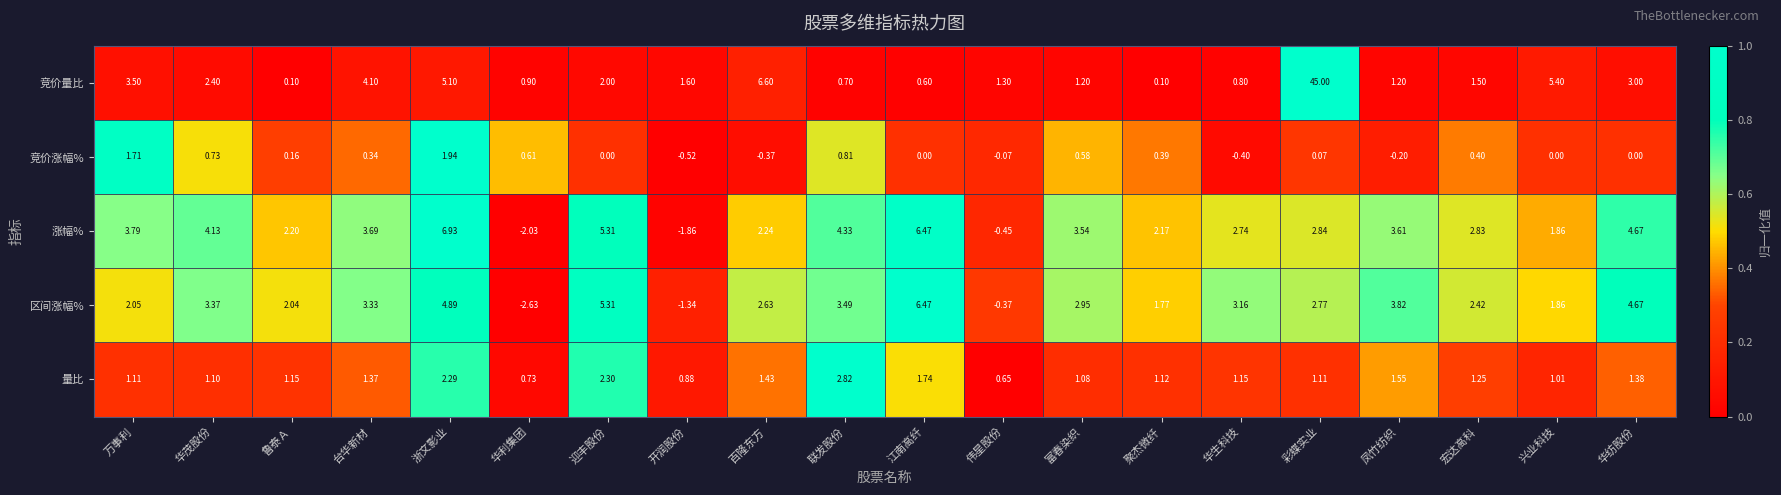

Where is 量比 nearest to the value 1?

兴业科技